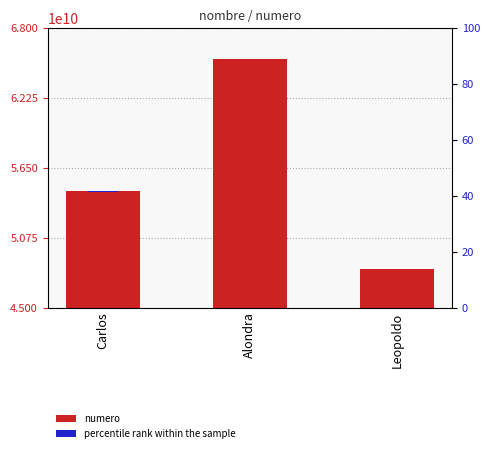

Which series has the largest total across all categories?

numero